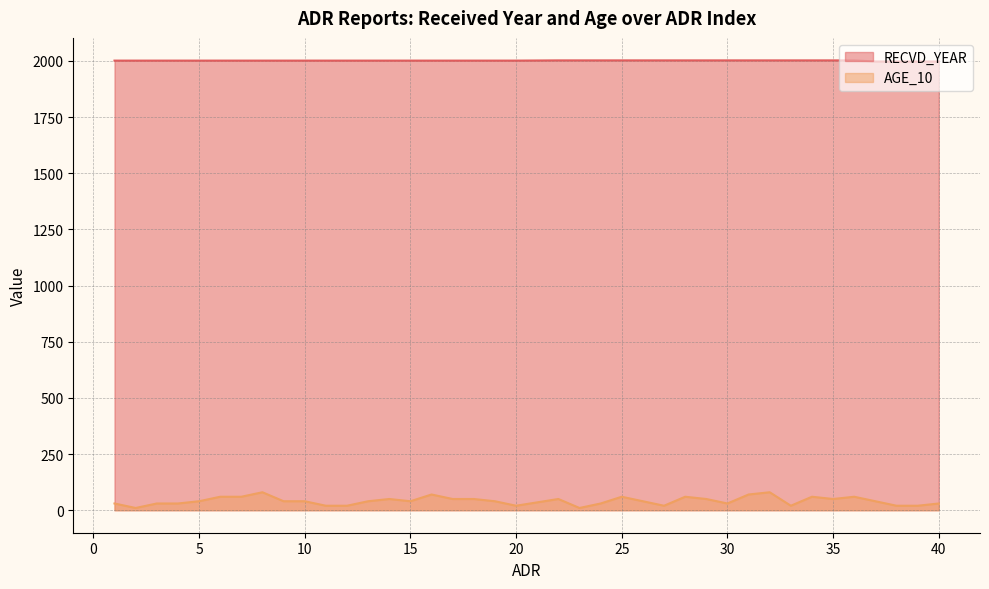

Where does the RECVD_YEAR series first go above 2001?

22